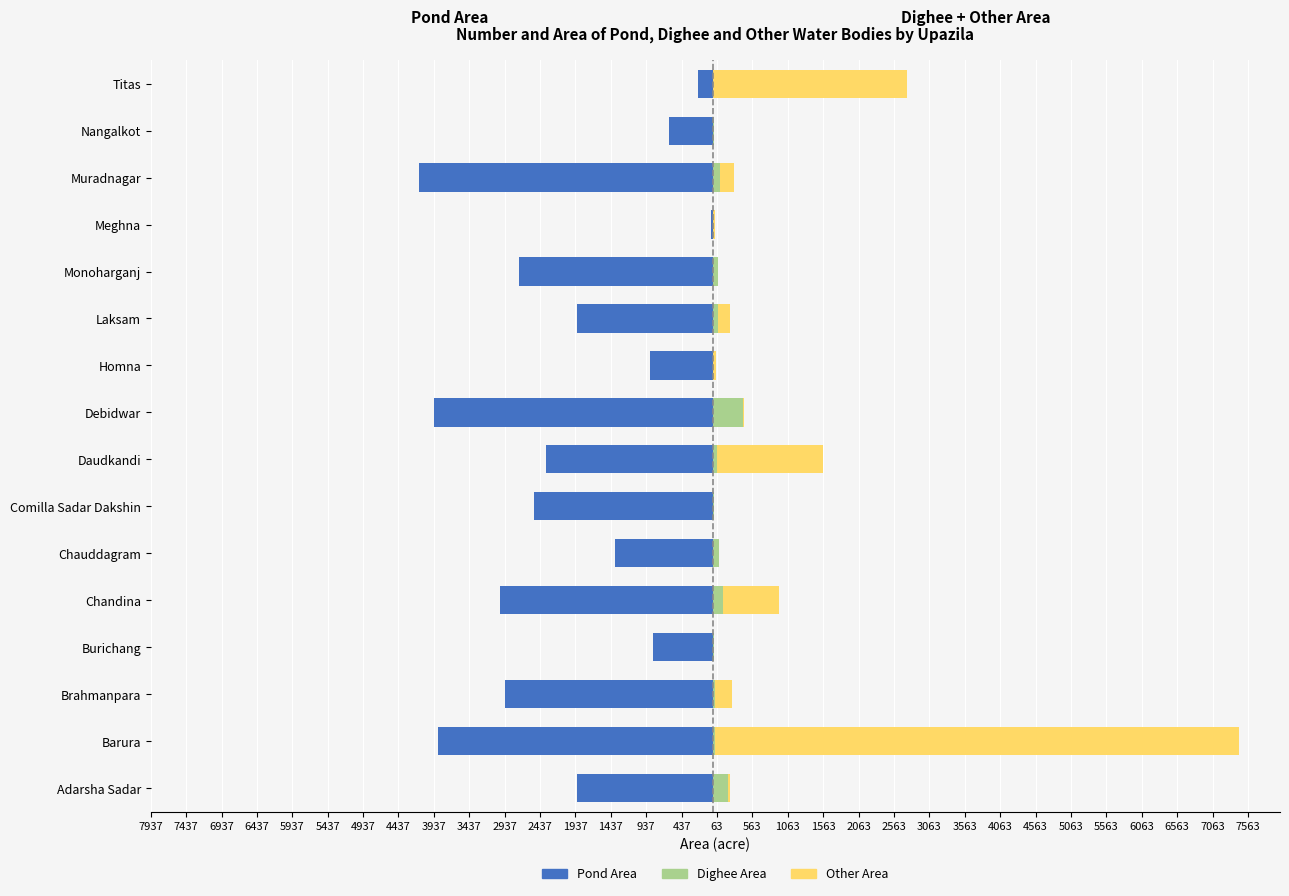

How many bars are there in total?

48